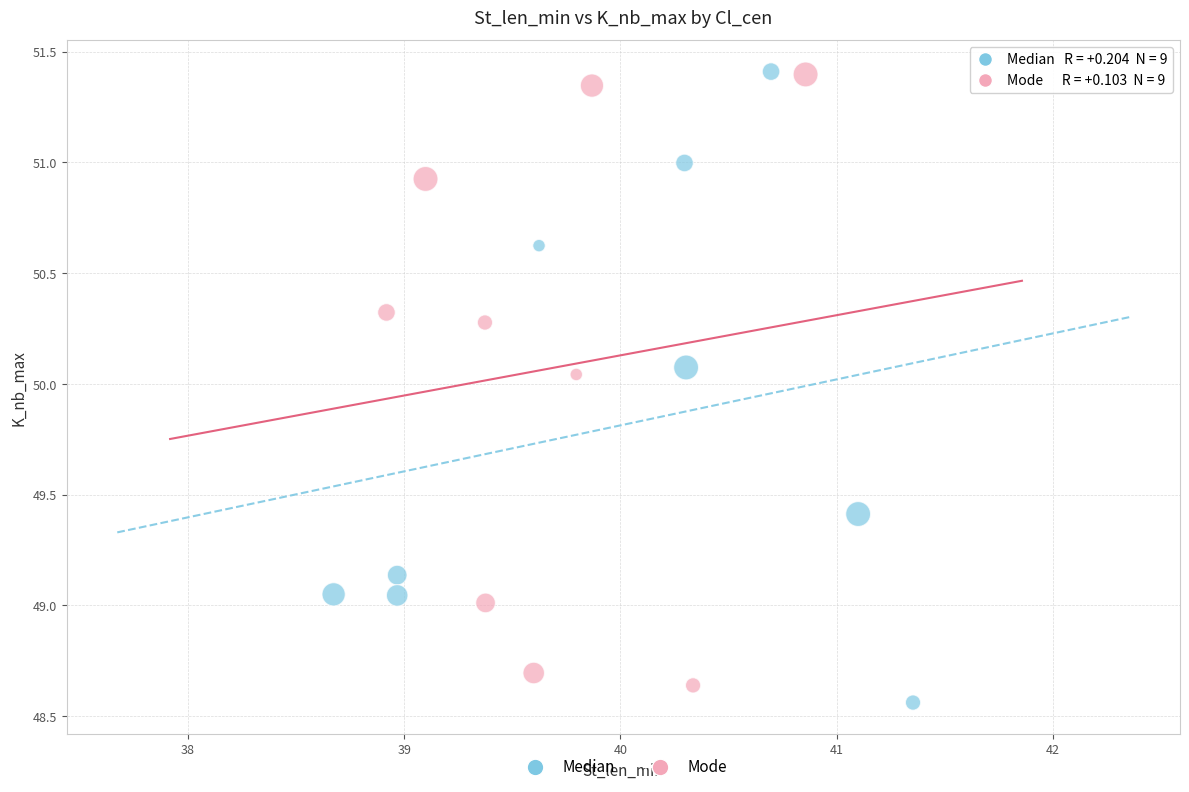

What are all the series names shown in the legend?

Median, Mode